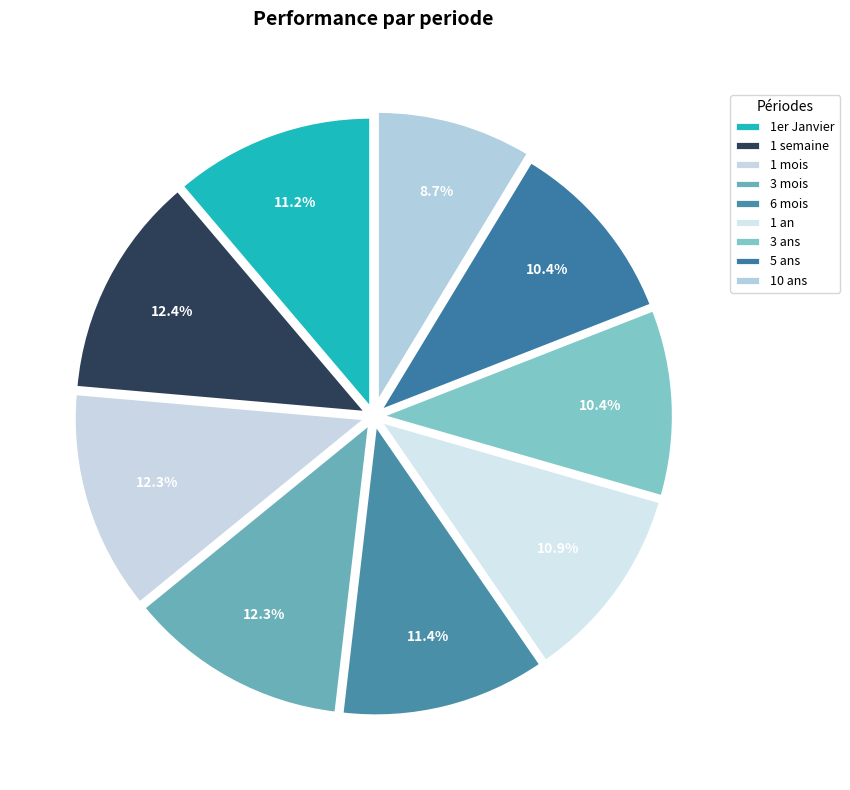

Between 1 mois and 1 an, which is larger?

1 mois